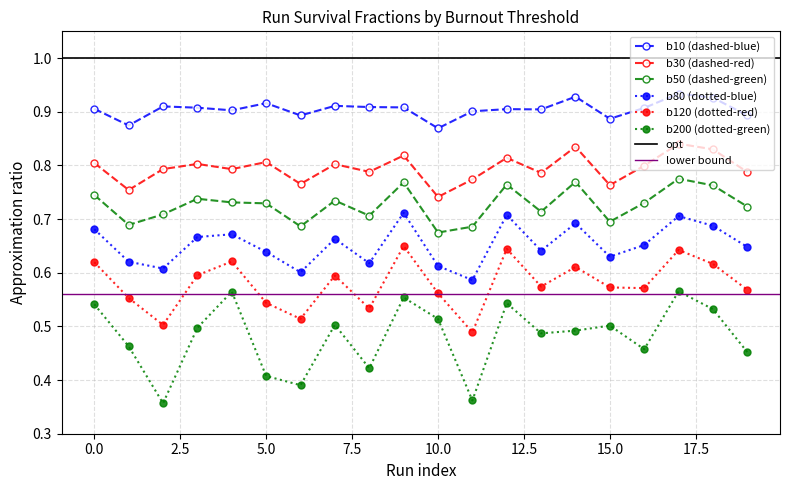

Reading left to right, extract all data points from this chart.

b10: 0.9	0.9	0.9	0.9	0.9	0.9	0.9	0.9	0.9	0.9	0.9	0.9	0.9	0.9	0.9	0.9	0.9	0.9	0.9	0.9
b30: 0.8	0.8	0.8	0.8	0.8	0.8	0.8	0.8	0.8	0.8	0.7	0.8	0.8	0.8	0.8	0.8	0.8	0.8	0.8	0.8
b50: 0.7	0.7	0.7	0.7	0.7	0.7	0.7	0.7	0.7	0.8	0.7	0.7	0.8	0.7	0.8	0.7	0.7	0.8	0.8	0.7
b80: 0.7	0.6	0.6	0.7	0.7	0.6	0.6	0.7	0.6	0.7	0.6	0.6	0.7	0.6	0.7	0.6	0.7	0.7	0.7	0.6
b120: 0.6	0.6	0.5	0.6	0.6	0.5	0.5	0.6	0.5	0.6	0.6	0.5	0.6	0.6	0.6	0.6	0.6	0.6	0.6	0.6
b200: 0.5	0.5	0.4	0.5	0.6	0.4	0.4	0.5	0.4	0.6	0.5	0.4	0.5	0.5	0.5	0.5	0.5	0.6	0.5	0.5